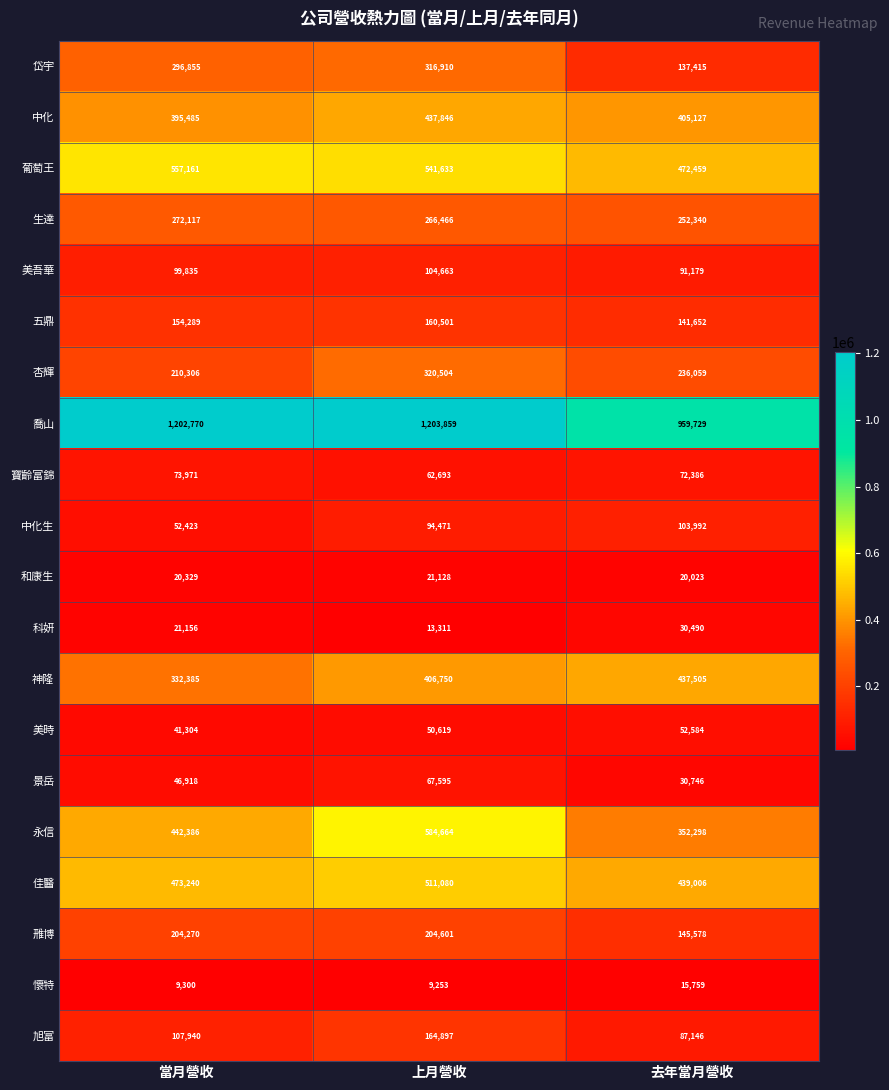

Between 上月營收 and 去年當月營收, which series saw the biggest shift?

喬山